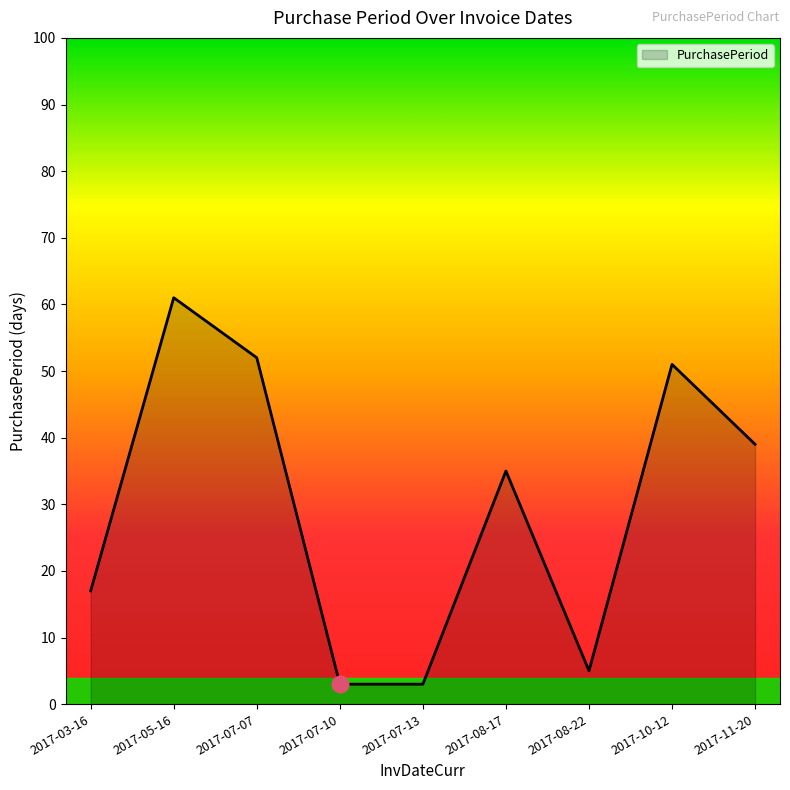

What is the maximum value shown in the chart?

61